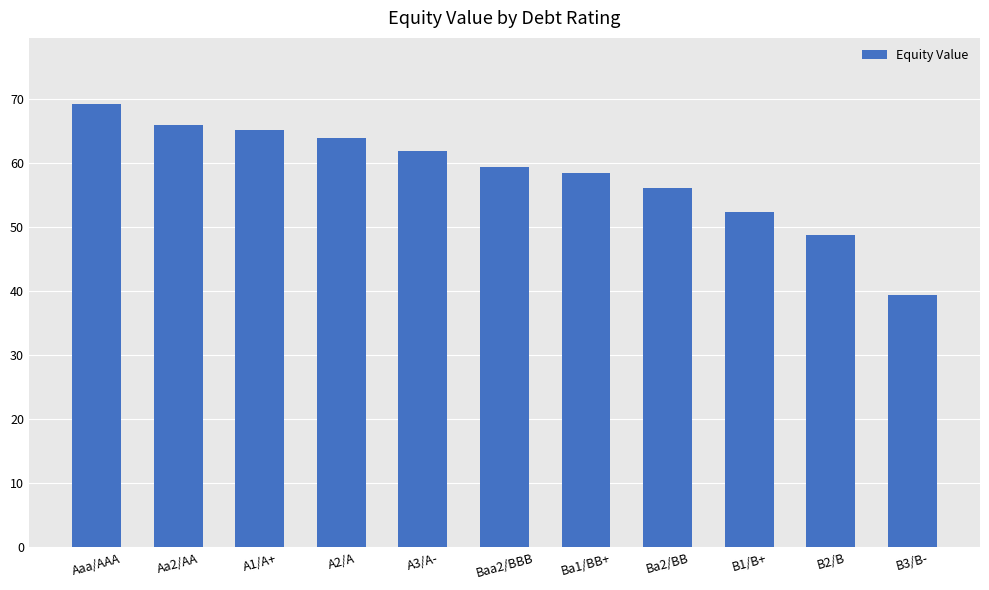

What is the difference between the values at Ba2/BB and Aa2/AA?

9.8